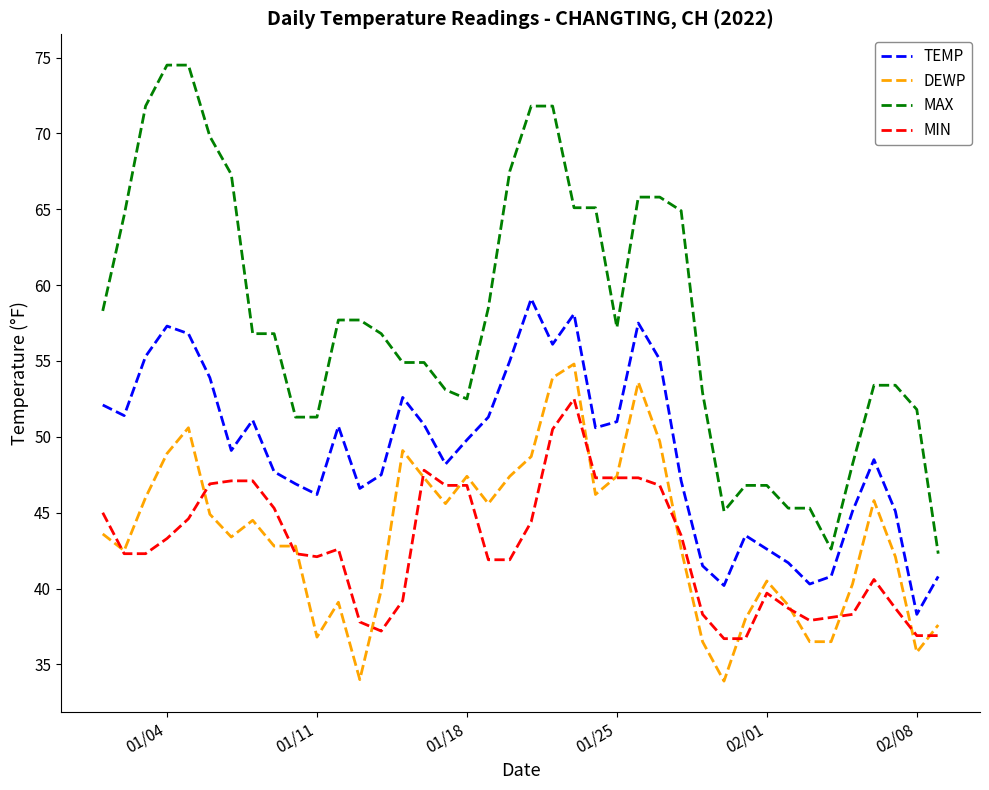

Which series has the largest total across all categories?

MAX